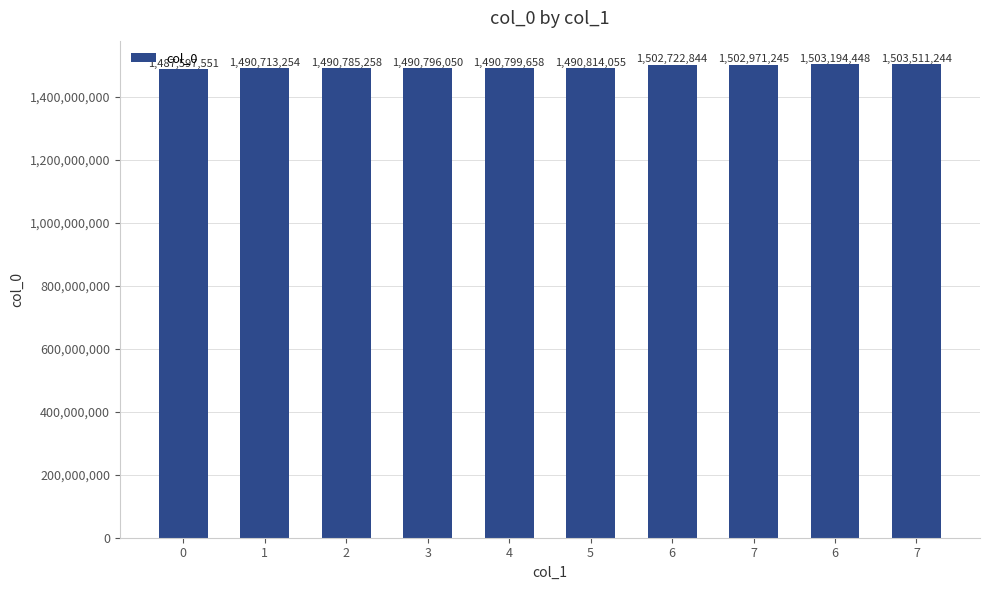

What is the label of the 3rd bar from the left?

2